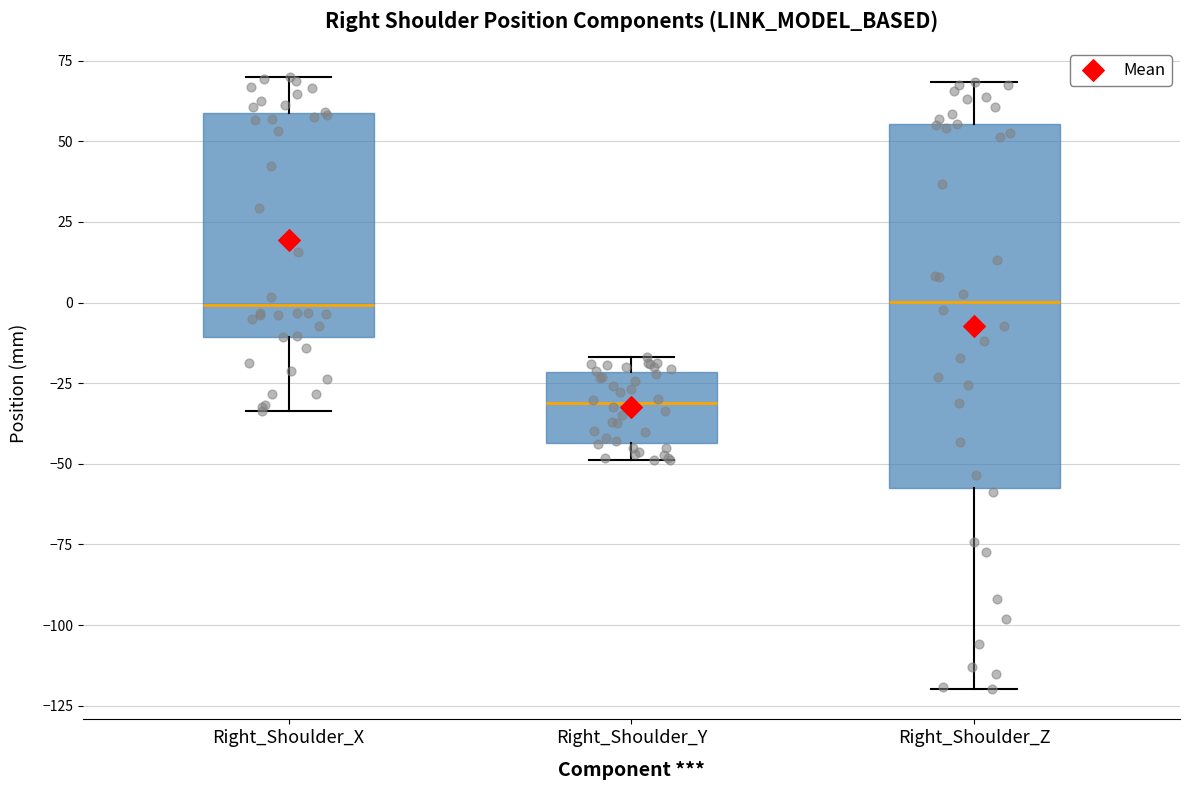

Which box's median line is the lowest?

Right_Shoulder_Y